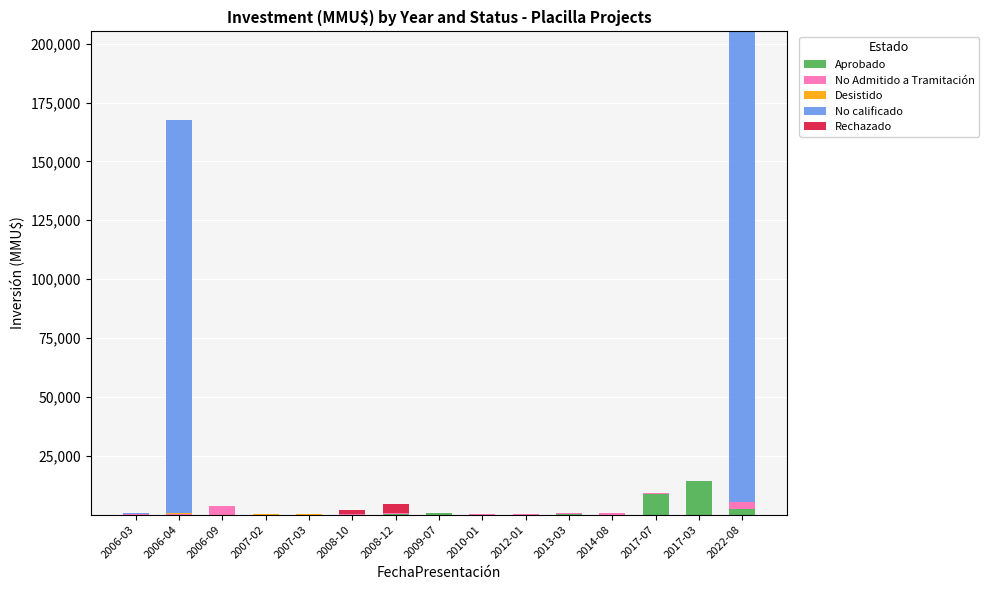

At which category is the sum across all series the highest?

2022-08